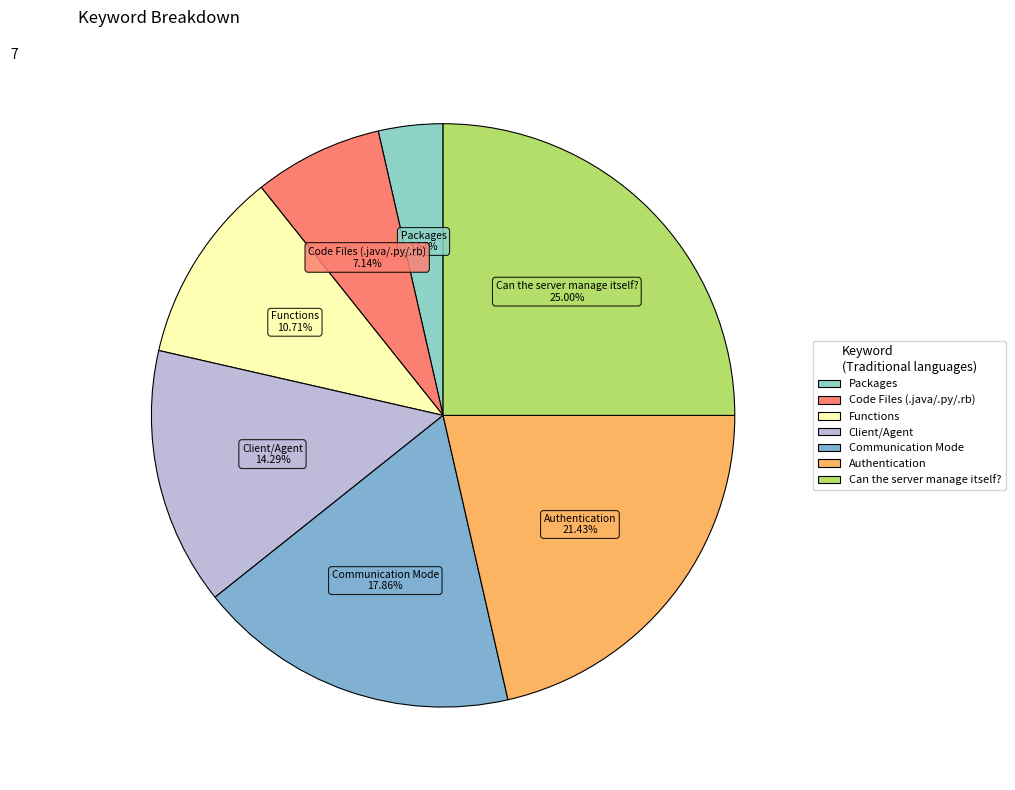

To the nearest percent, what percentage of the pie is Packages?

4%